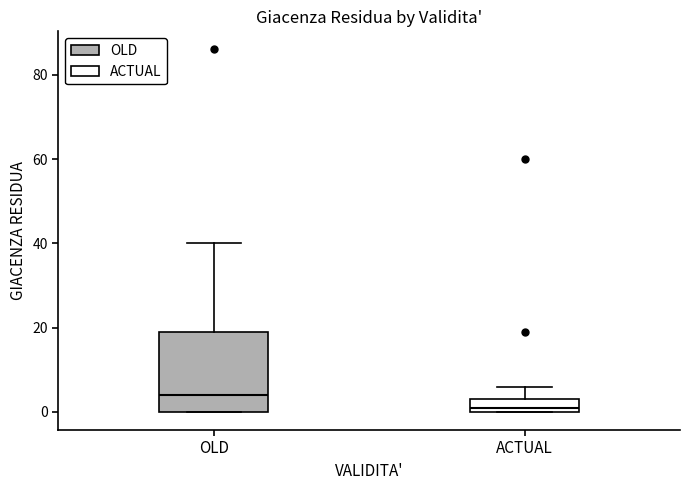

Which box is the tallest, from its lower edge to its upper edge?

OLD